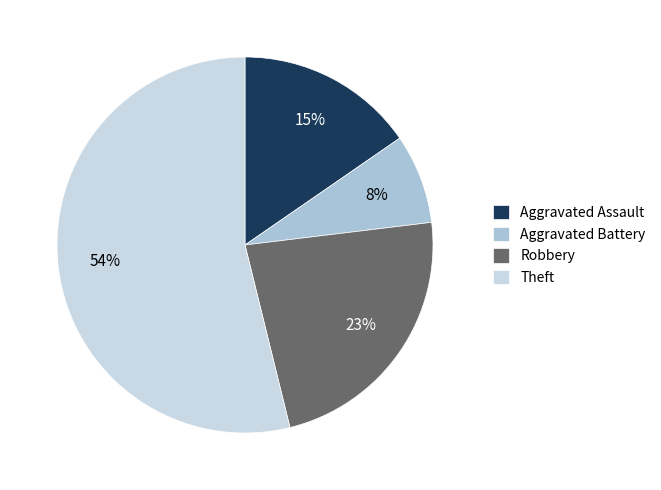

To the nearest percent, what portion does Aggravated Battery represent?

8%